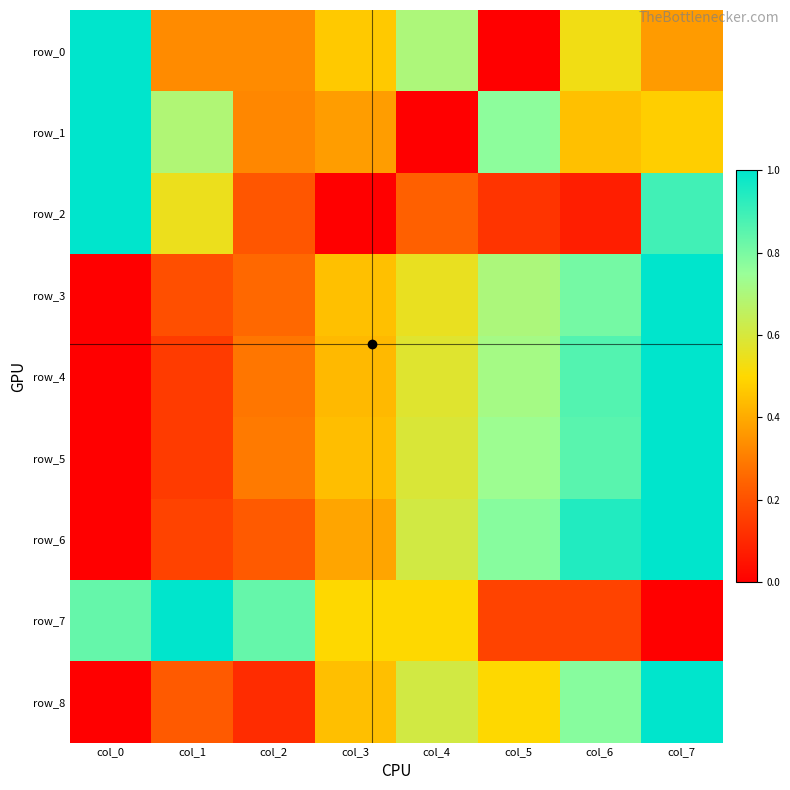

How many positive values does the row_5 series have?

7